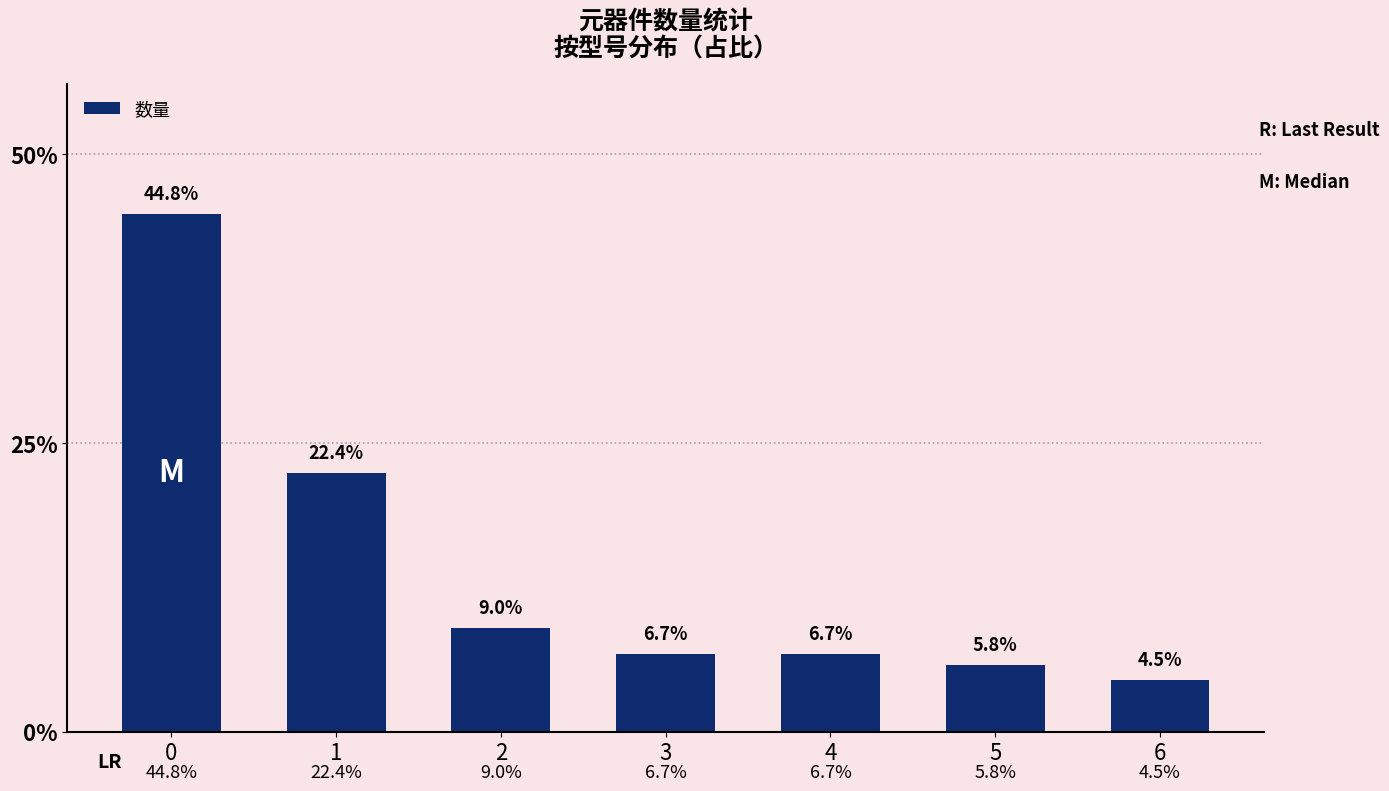

What is the change in value from 4 to 6?

-2.2